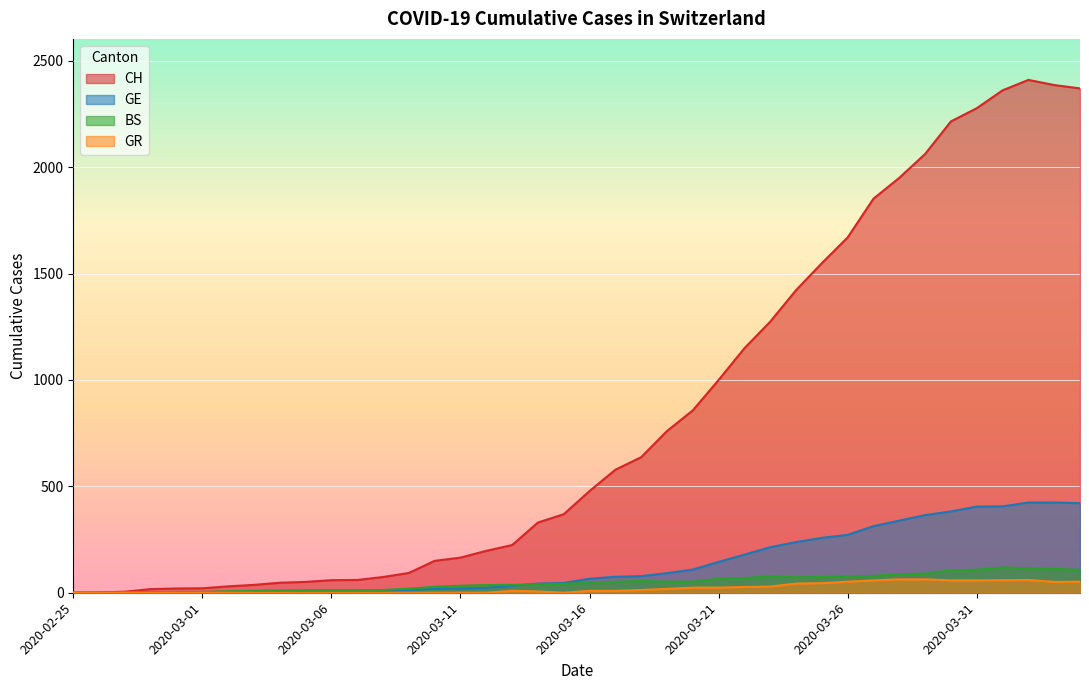

How many lines are shown in the chart?

4